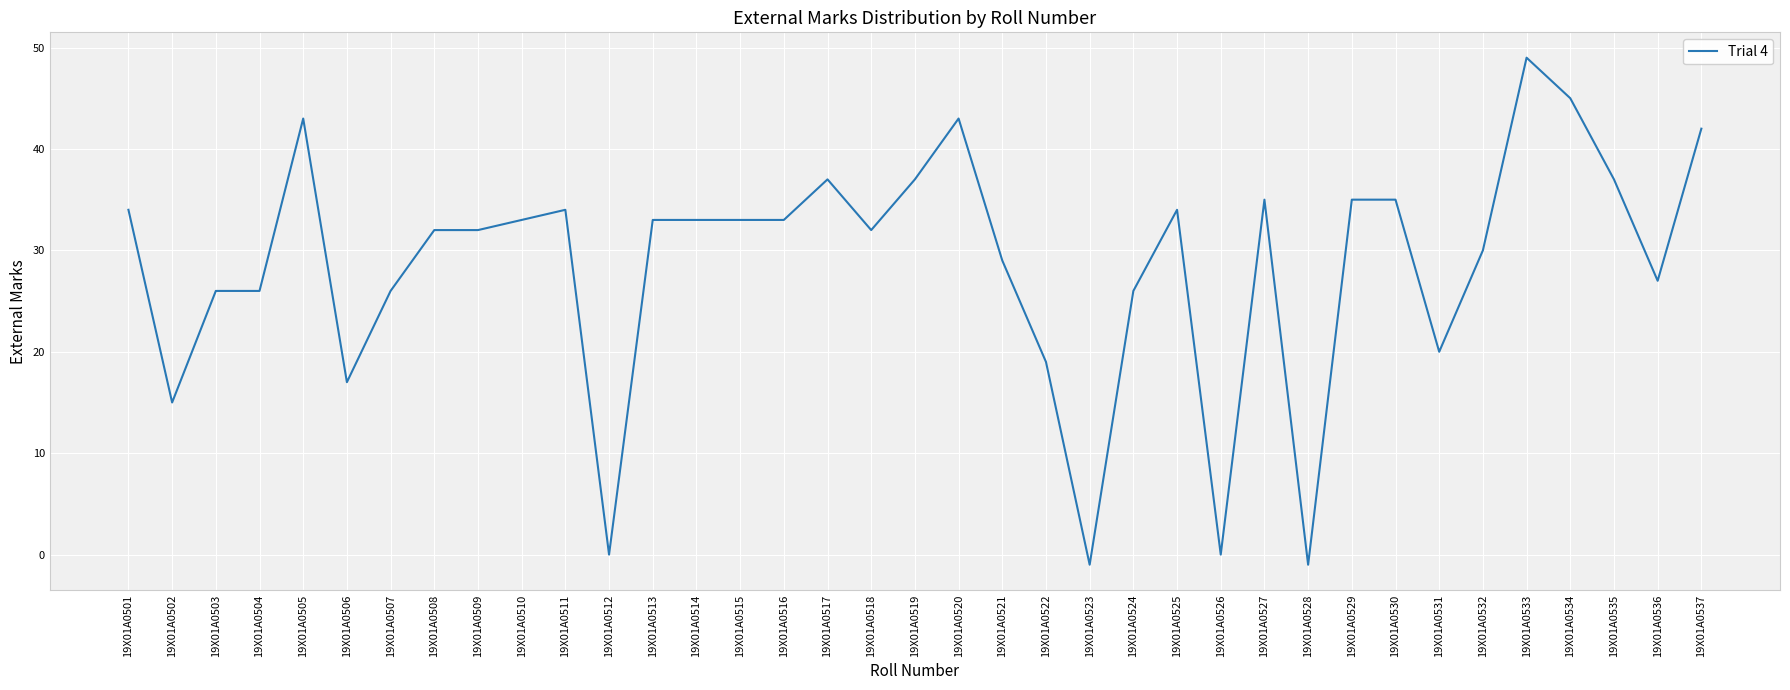

True or false: the data shows 40 at 19X01A0521.

False